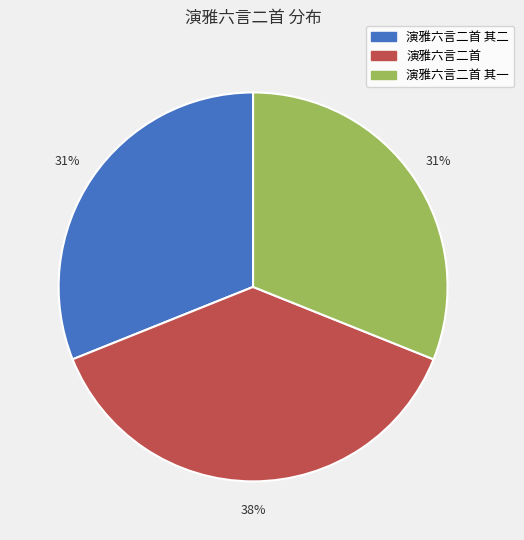

To the nearest percent, what is the difference between the largest and smallest slice percentages?

7%